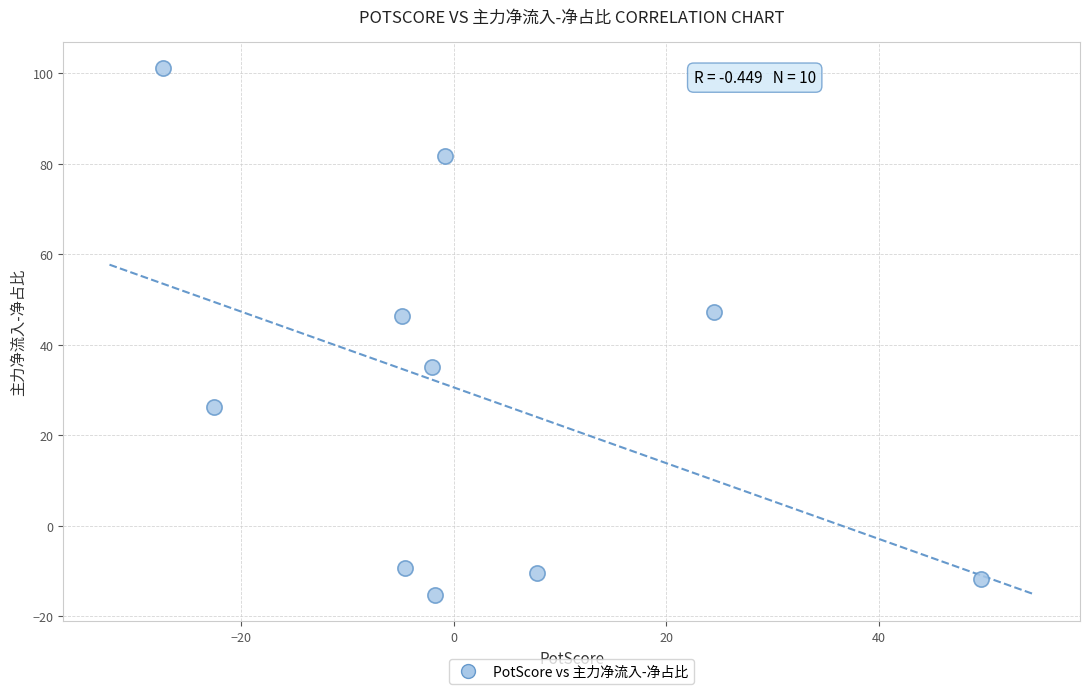

What is the range of X values (max minus min)?

76.9